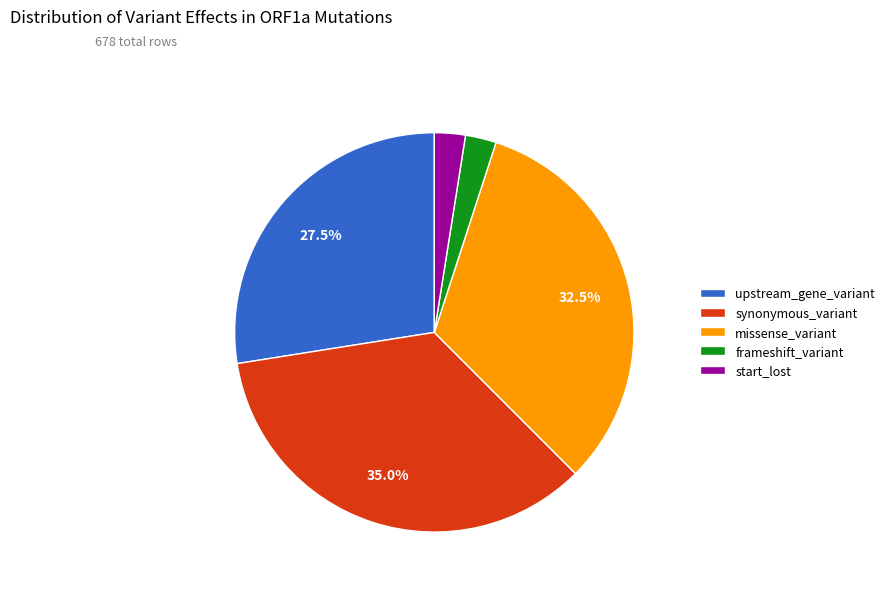

Between missense_variant and start_lost, which is larger?

missense_variant